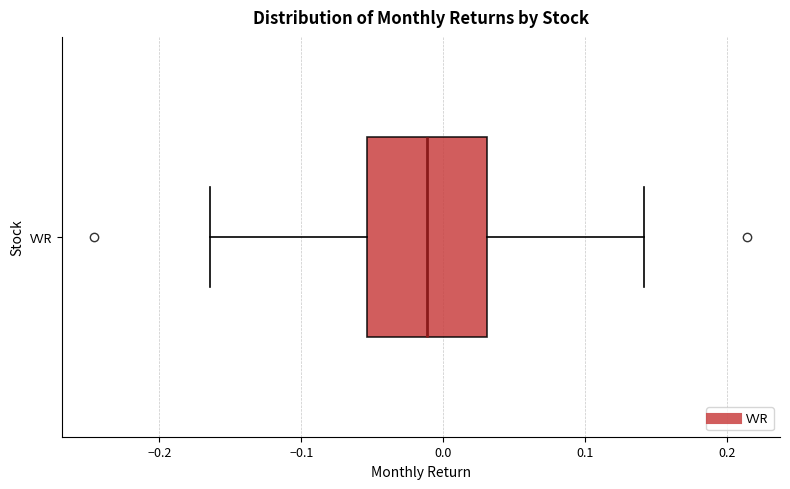

Where is the left edge of the box for VVR on the x-axis? The values are not printed on the chart, so give them approximately, as read against the axis.

-0.05